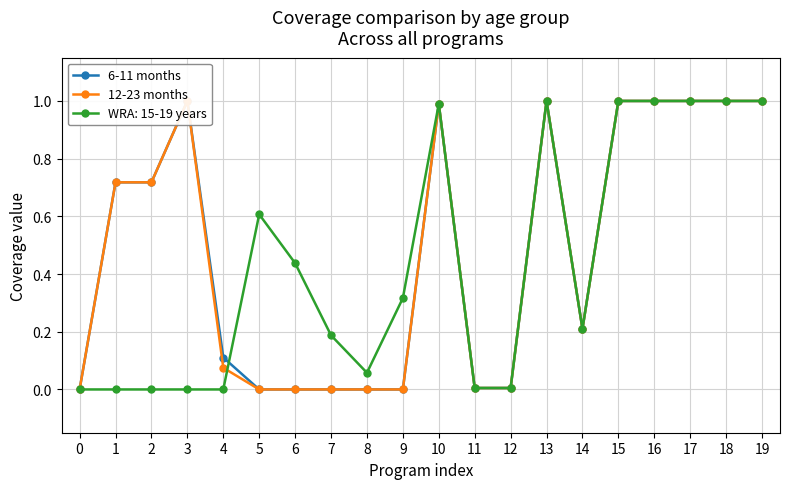

How many values in the 6-11 months series exceed 0?

14